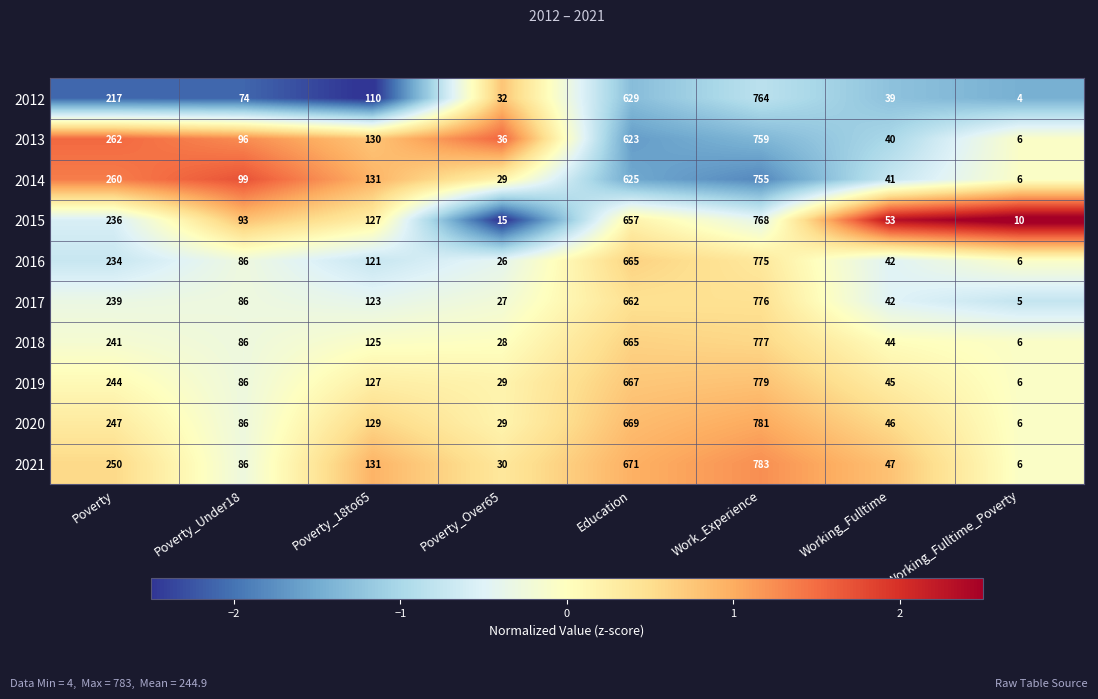

Which series changed the most between Poverty and Working_Fulltime?

2013